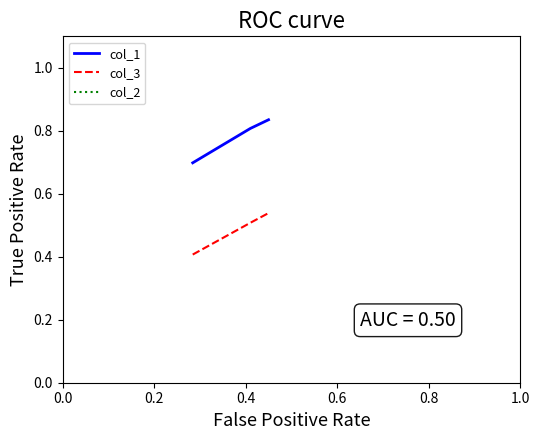

Is this an area chart (filled region under the line)?

No